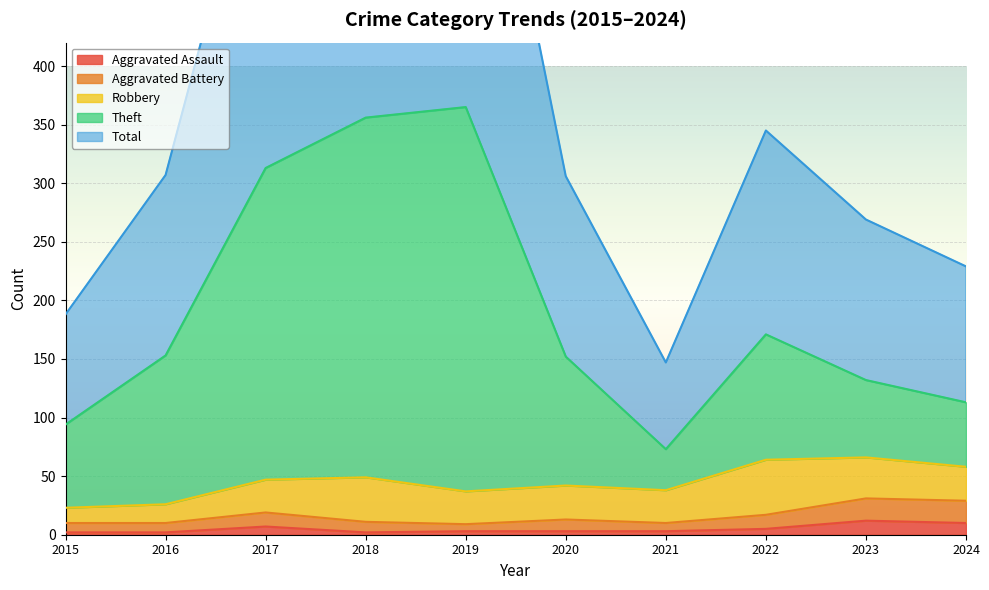

At which category does the chart reach its minimum across all series?

2015